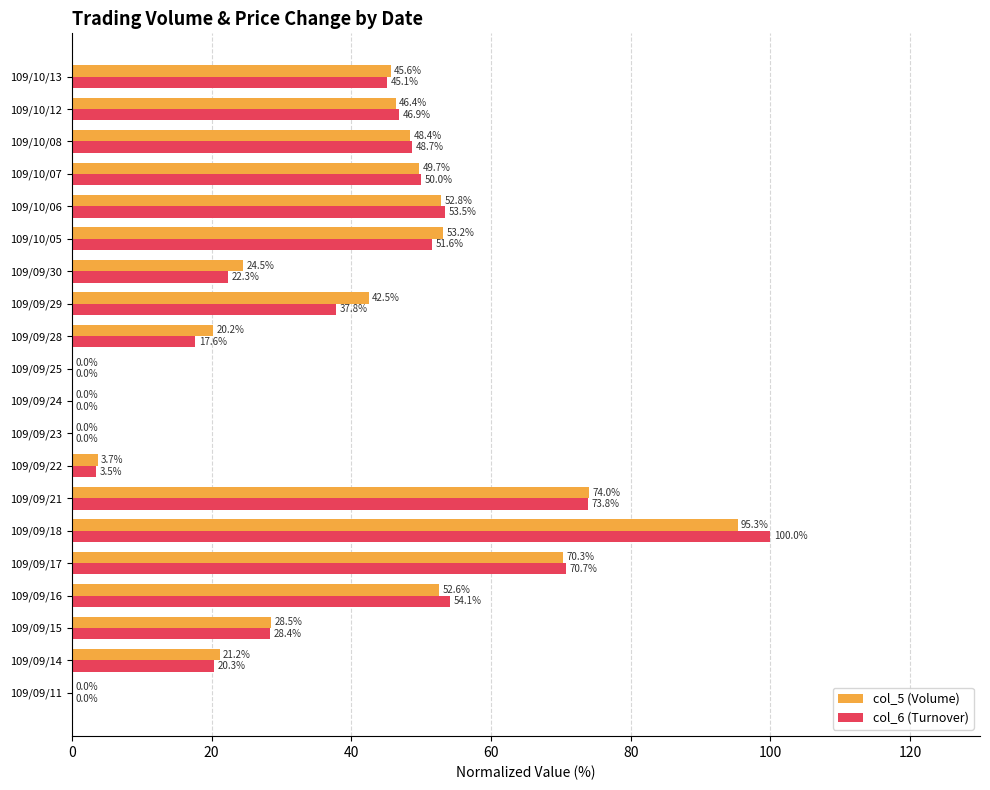

Which series changed the most between 109/09/29 and 109/10/12?

col_6 (Turnover)